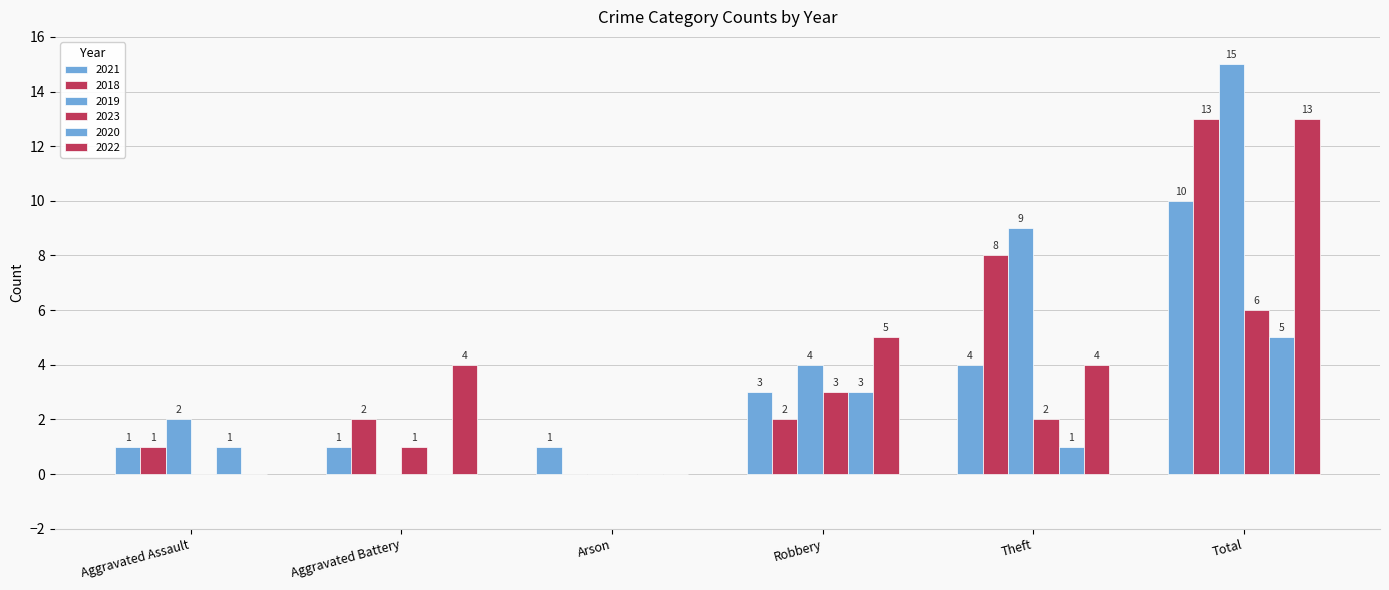

At which label is 2018 closest to 6?

Theft